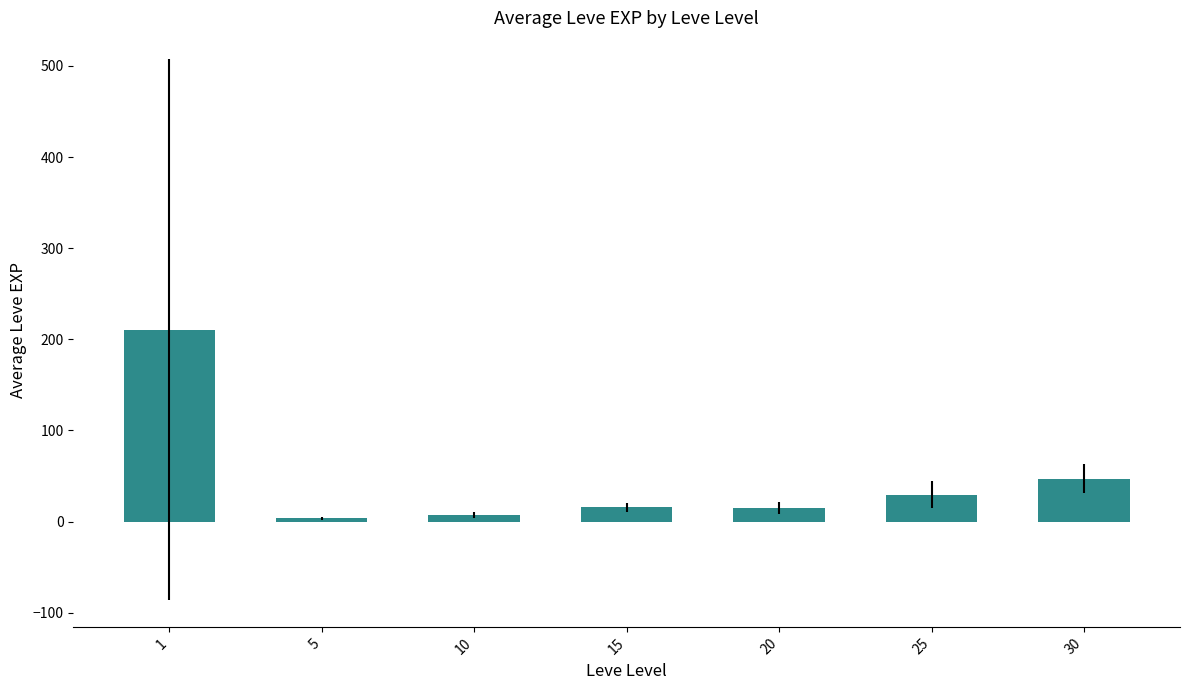

What is the change in value from 15 to 20?

-0.7